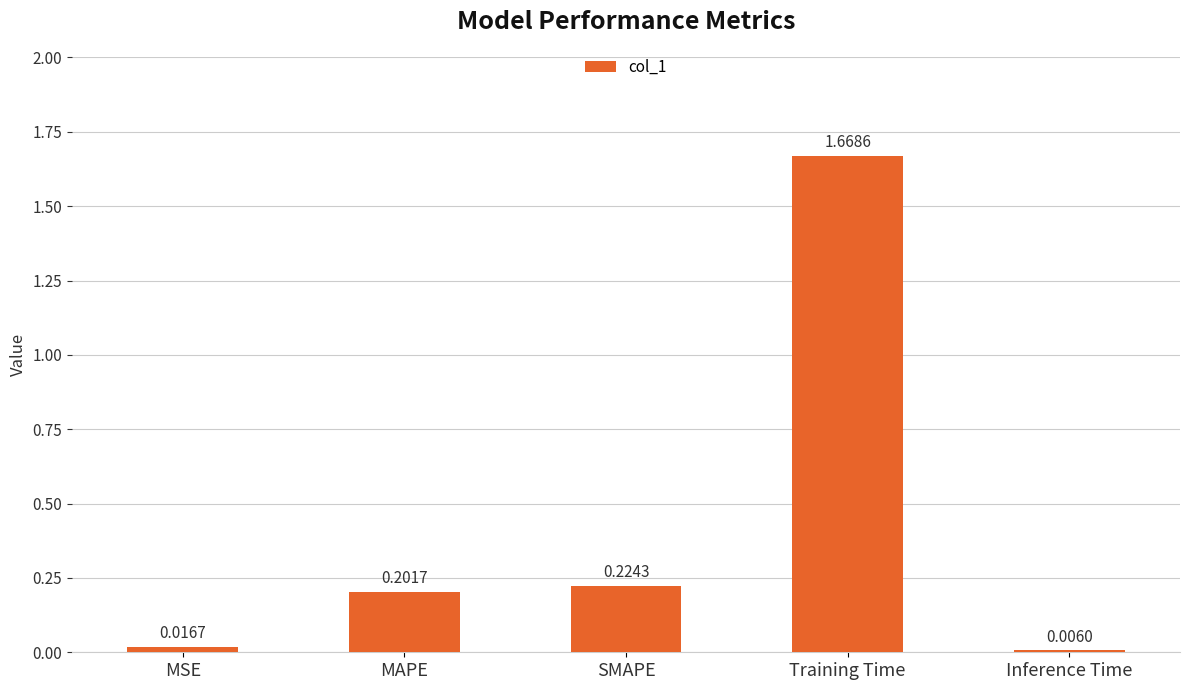

At which category does the chart reach its minimum across all series?

Inference Time